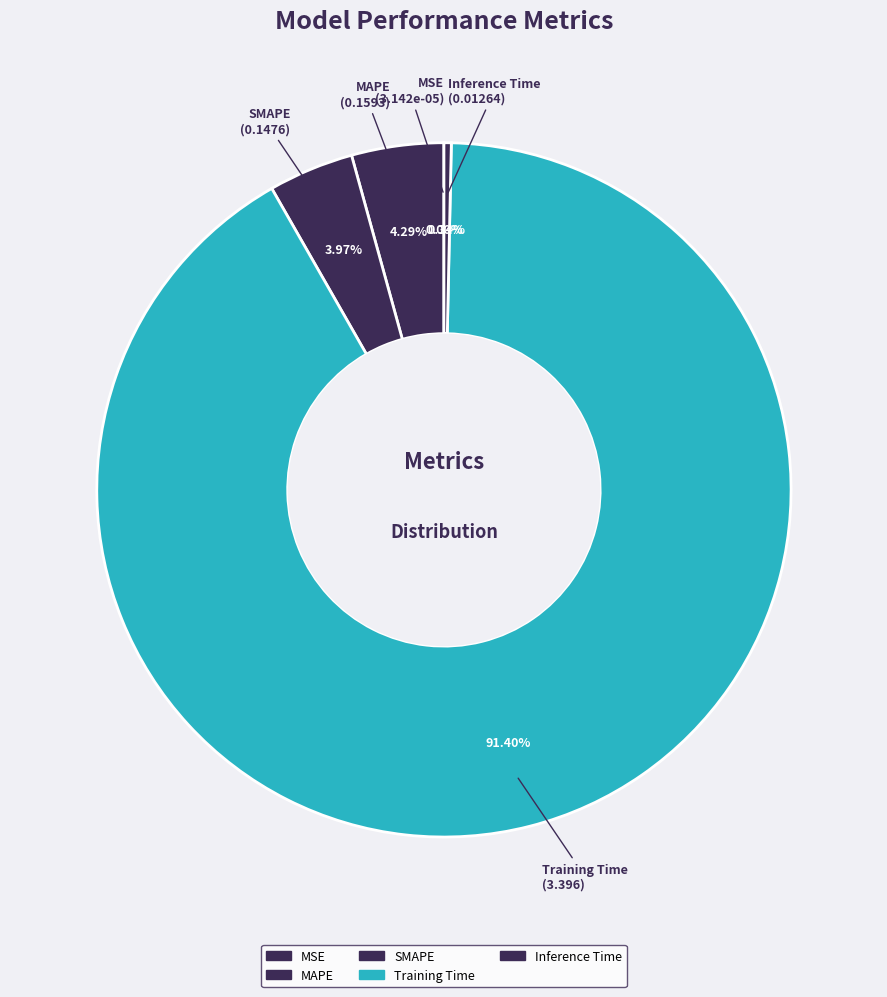

What percentage do MAPE and MSE together represent?

4.3%